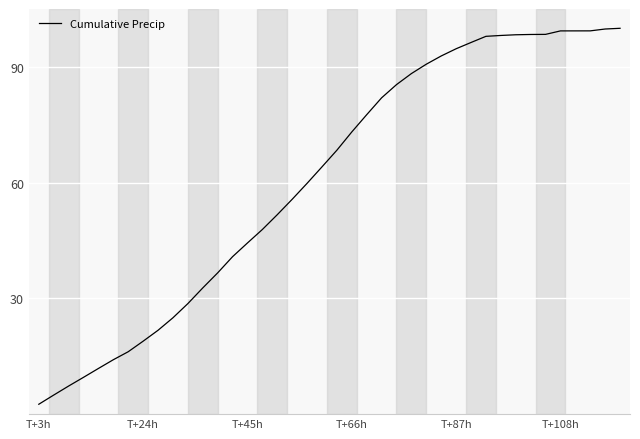

What is the average value?

60.8